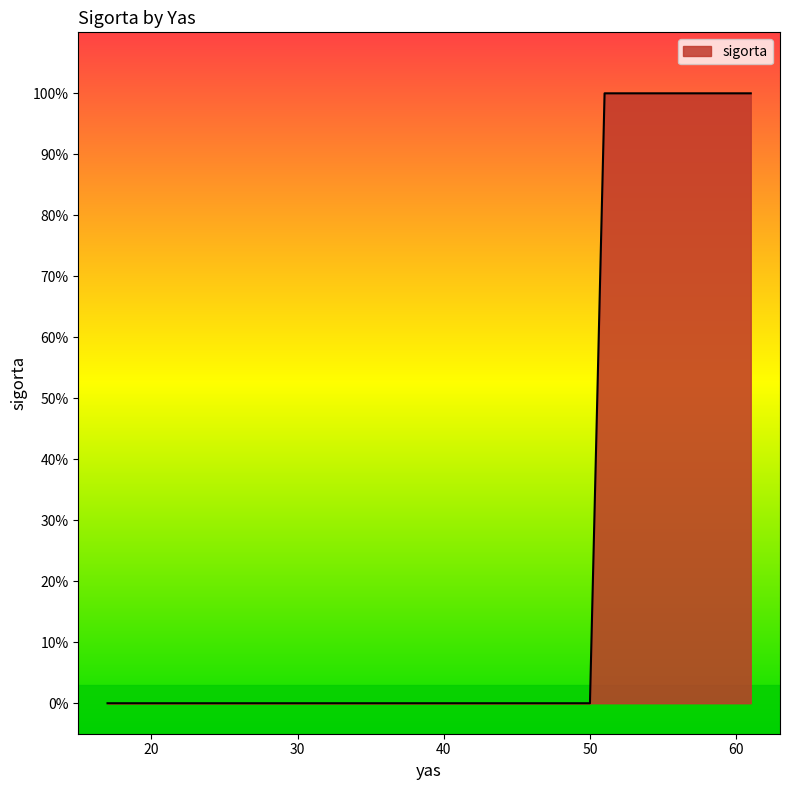

Which category has the lowest value across all series?

17